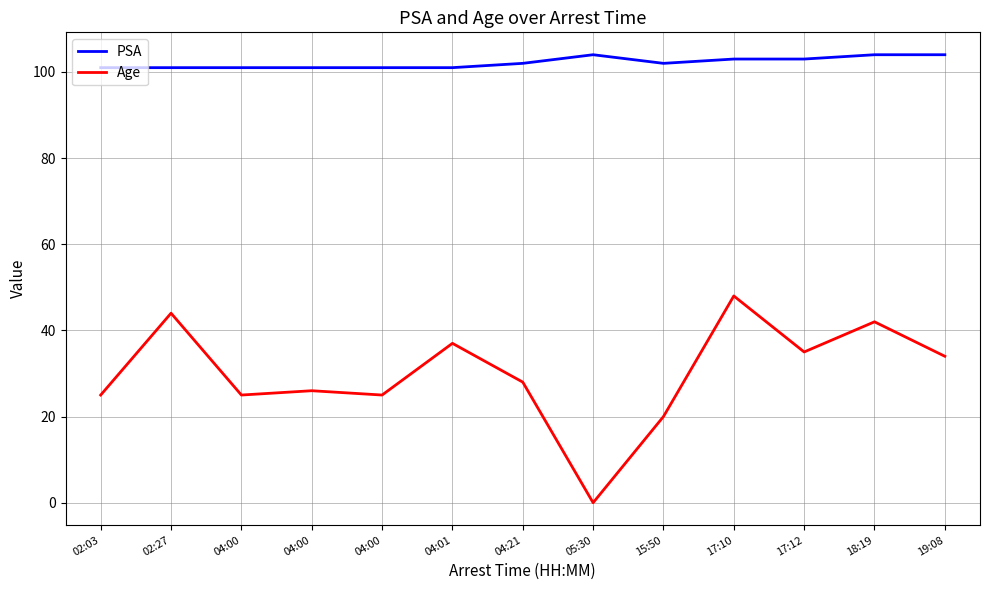

True or false: PSA and Age intersect in this chart.

False